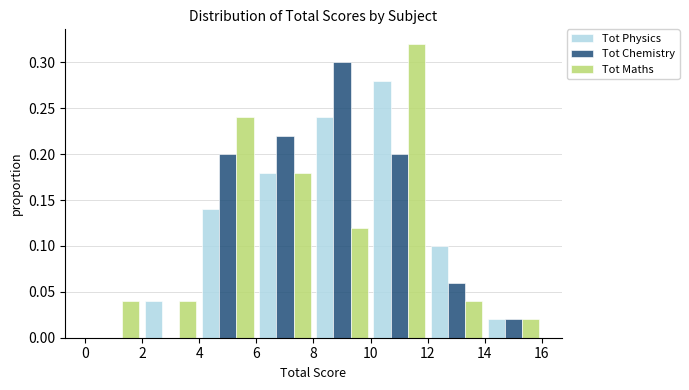

In the Tot Chemistry series, which range on the x-axis has the tallest bar?

8 to 10